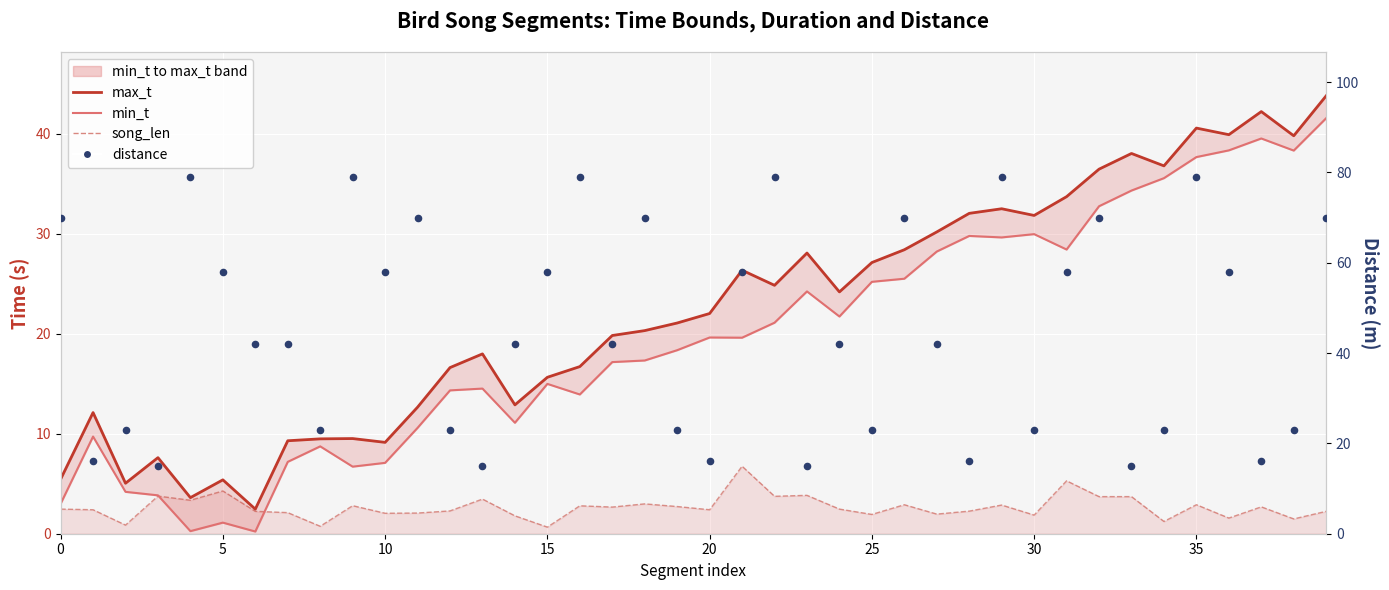

Is the value of song_len at 15 greater than the value of min_t at 16?

No